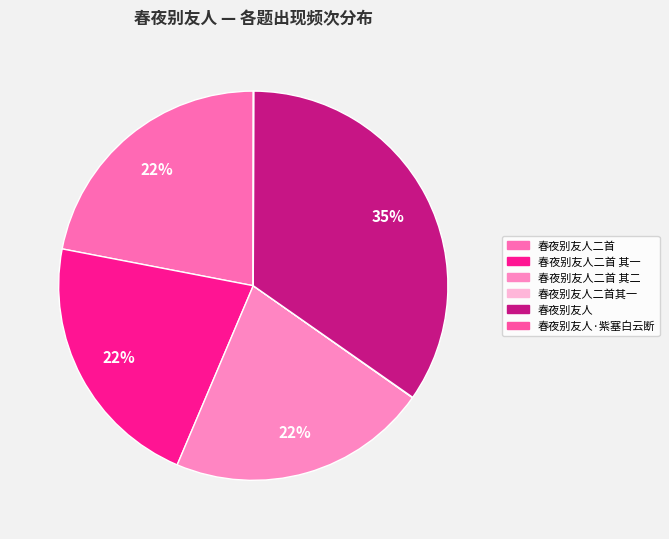

To the nearest percent, what is the difference between the largest and smallest slice percentages?

35%